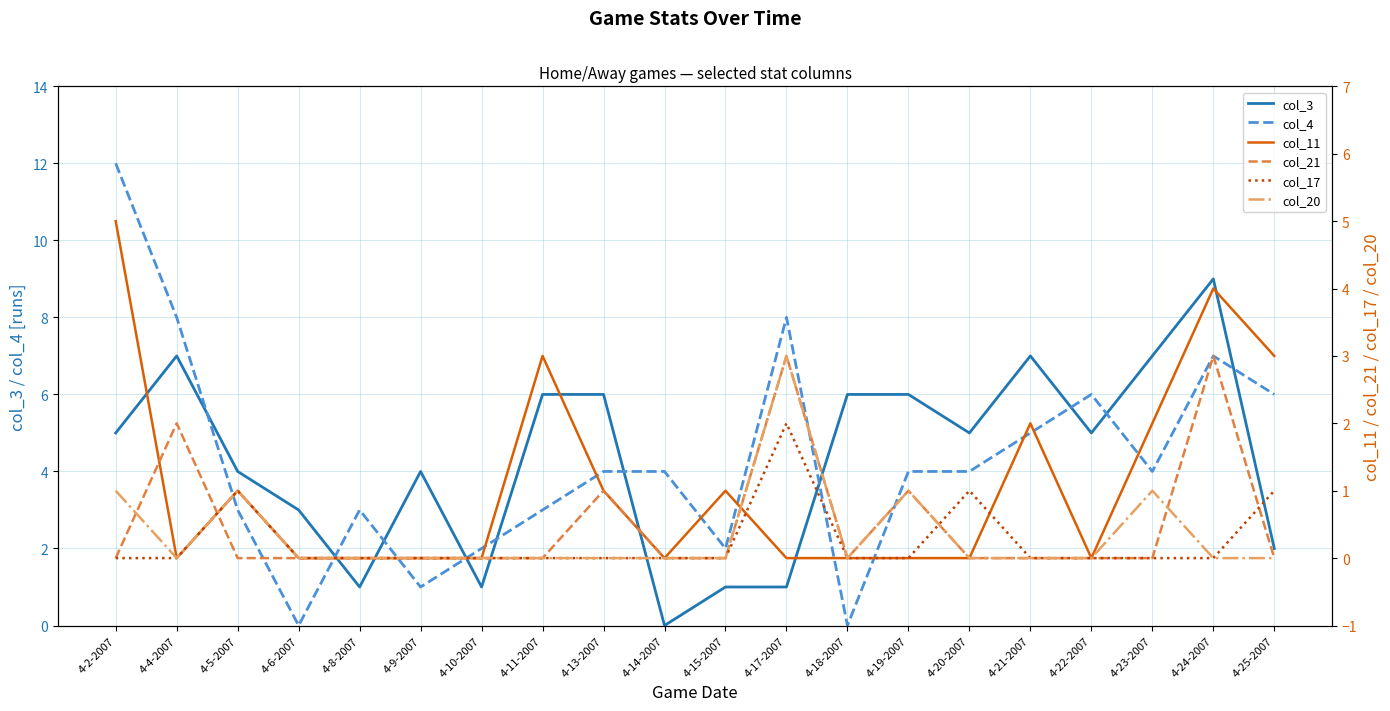

Between 4-4-2007 and 4-6-2007, which series saw the biggest shift?

col_4